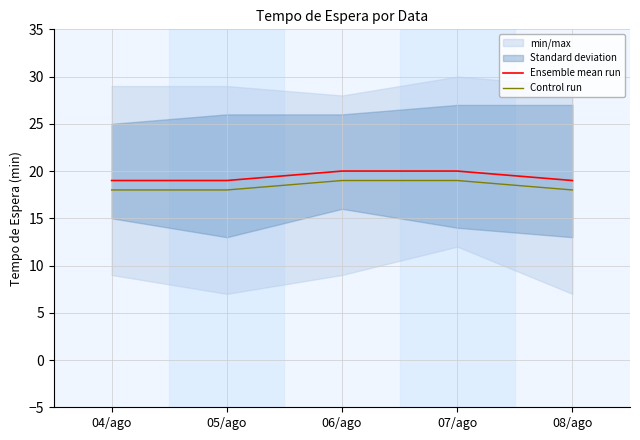

At which category does the chart reach its peak across all series?

06/ago